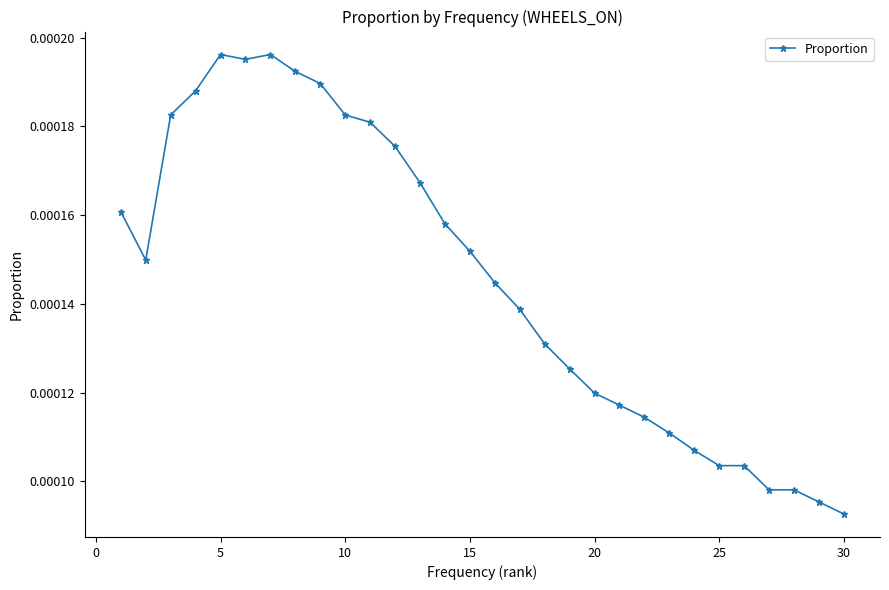

How many values are between 0 and 1?

30